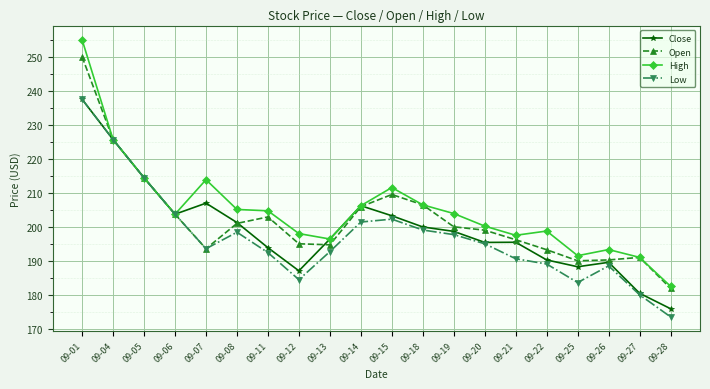

At which label does Open first exceed 200?

09-01